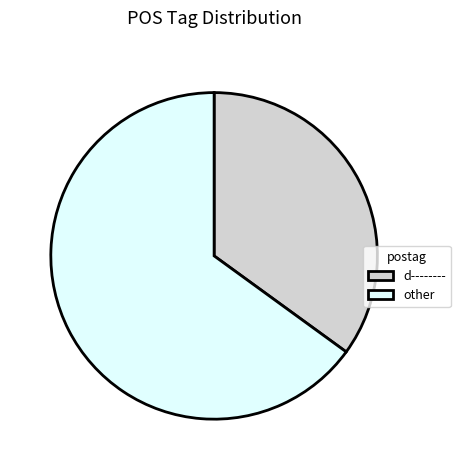

How many segments does this pie chart have?

2